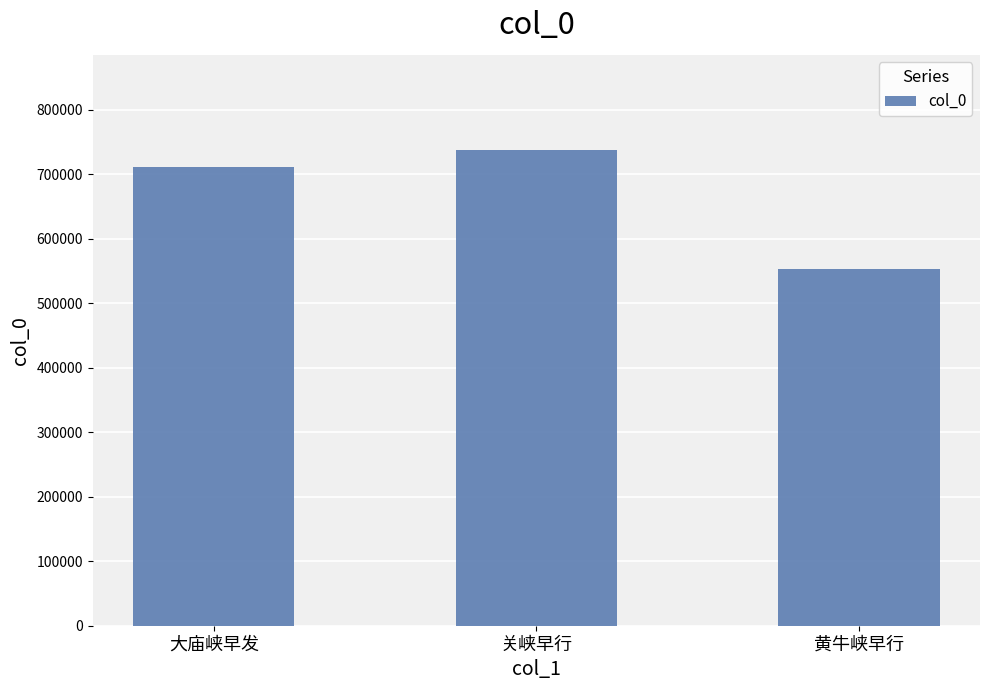

True or false: the data shows 1082427 at 大庙峡早发.

False